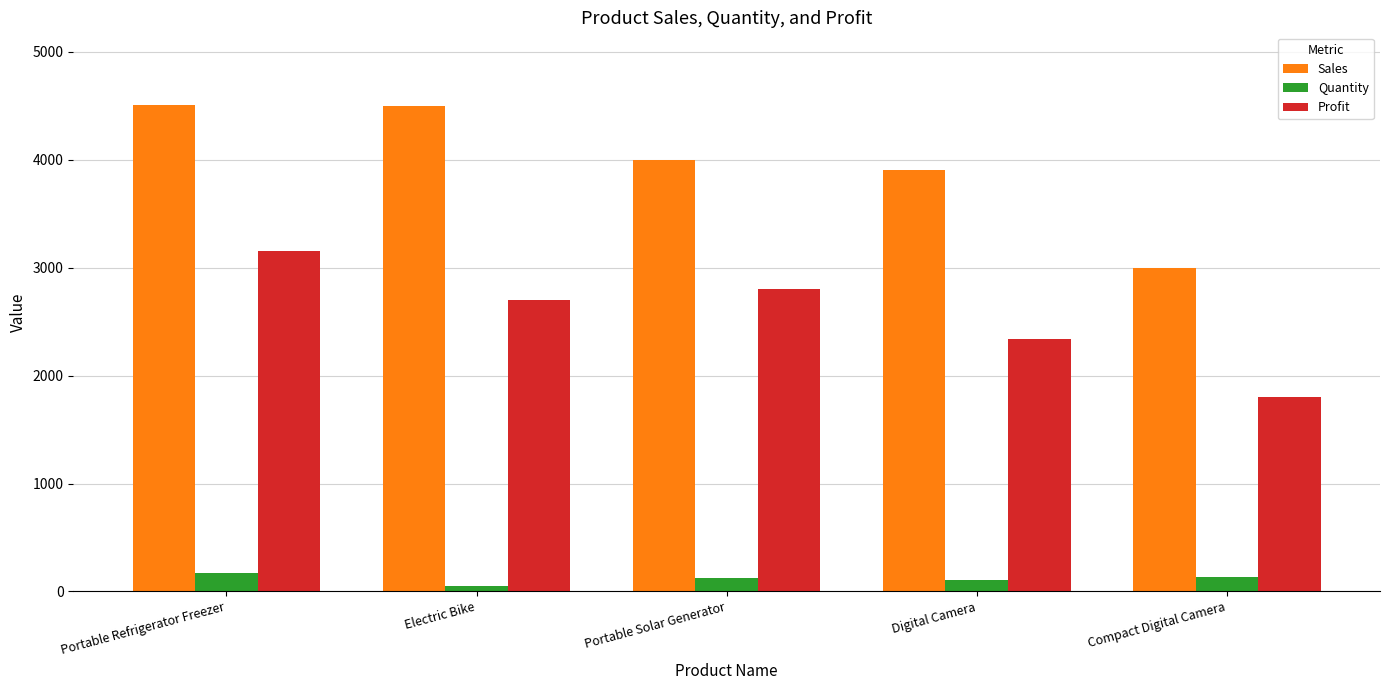

What is the difference between the maximum and minimum values in the Sales series?

1506.2